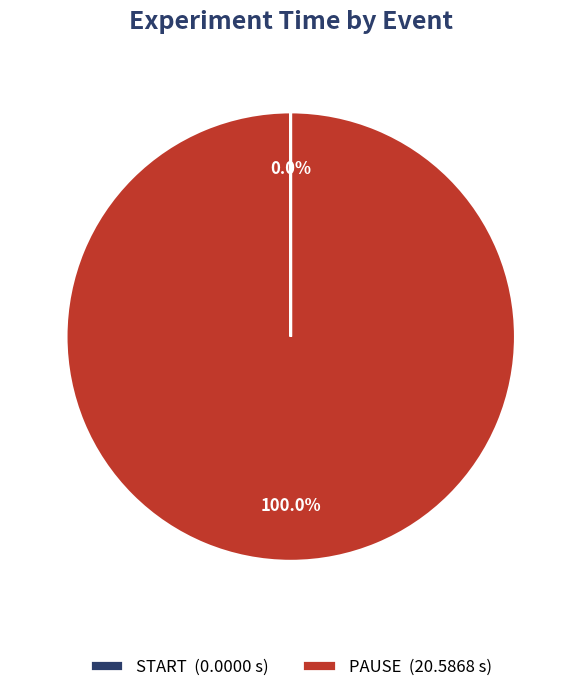

Is there any slice that represents more than half of the pie?

Yes